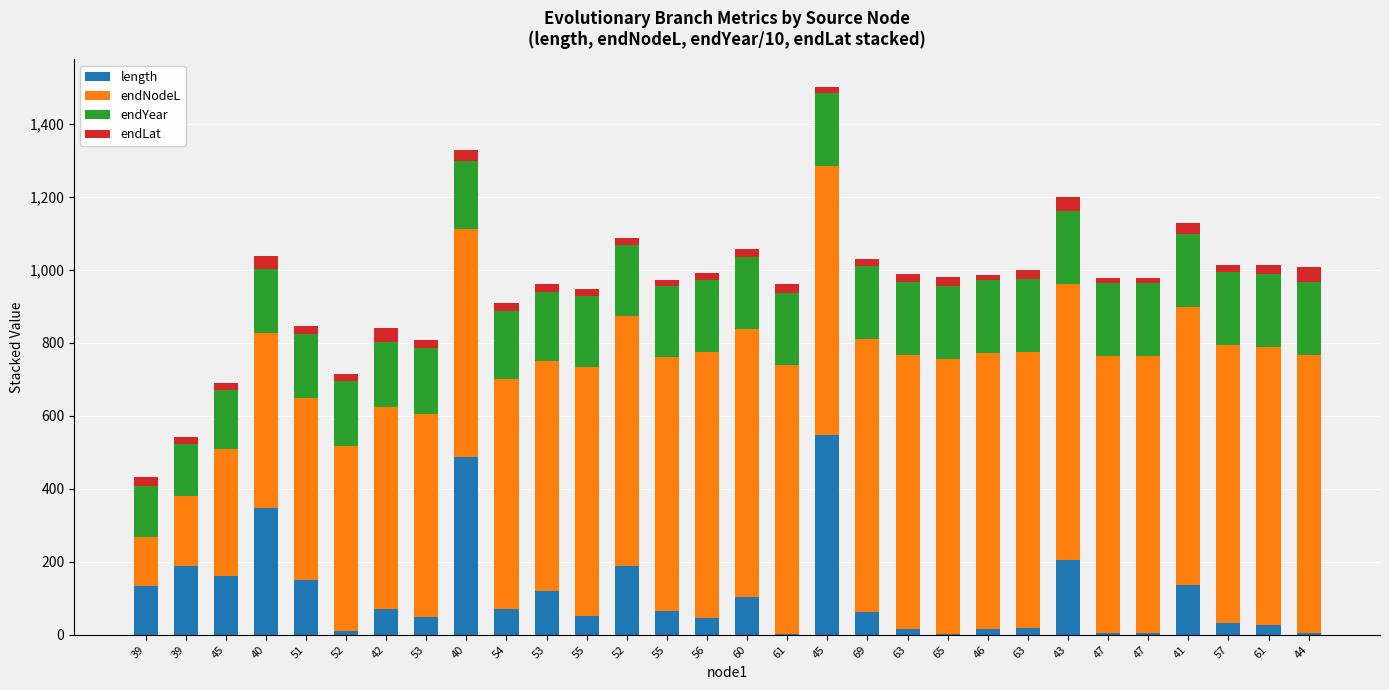

At how many categories does at least one series exceed 485?

26